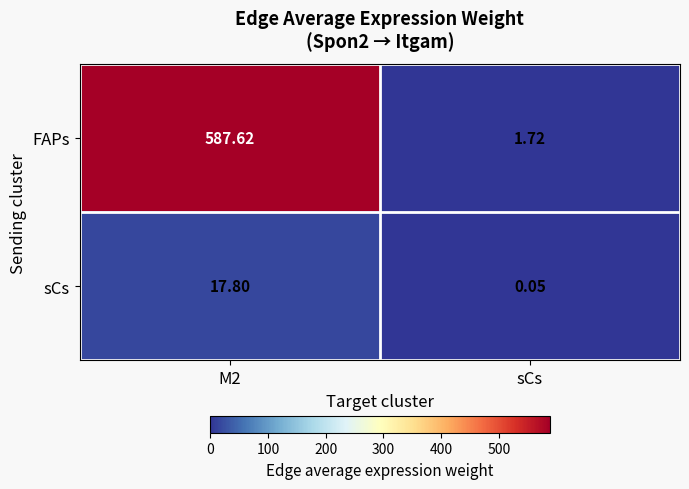

List the series in order of their overall mean, highest first.

FAPs, sCs